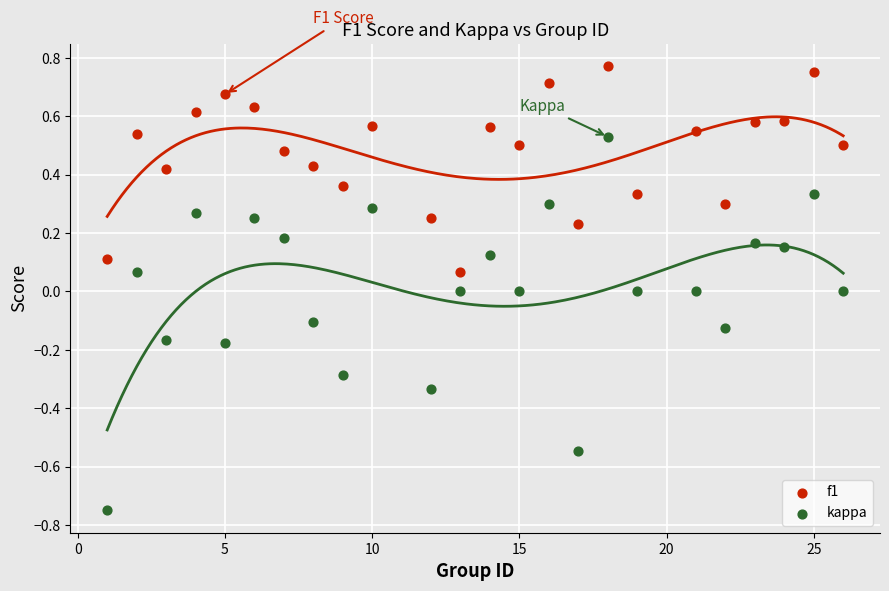

Which series reaches the maximum Y coordinate?

f1